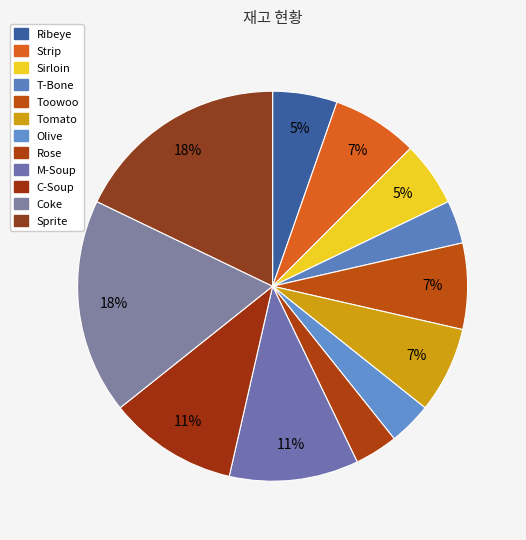

Count the number of slices in the pie.

12